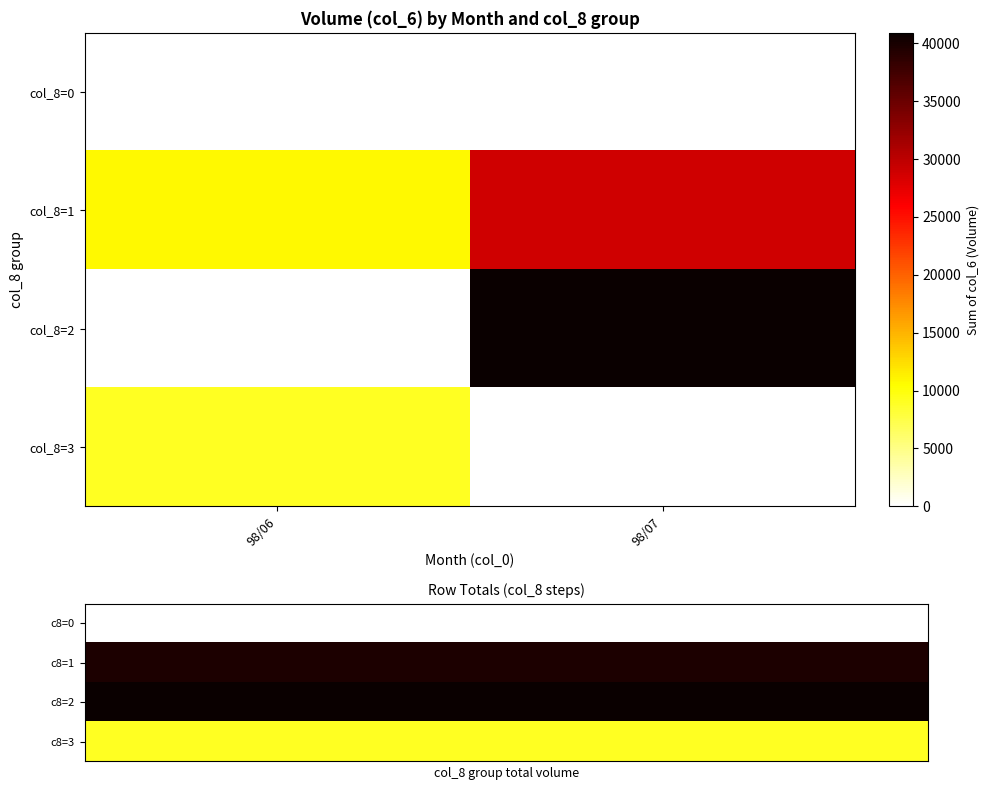

Reading left to right, list all the values displayed in this chart.

c8=0: 0	0
c8=1: 39760	39760
c8=2: 40900	40900
c8=3: 9010	9010